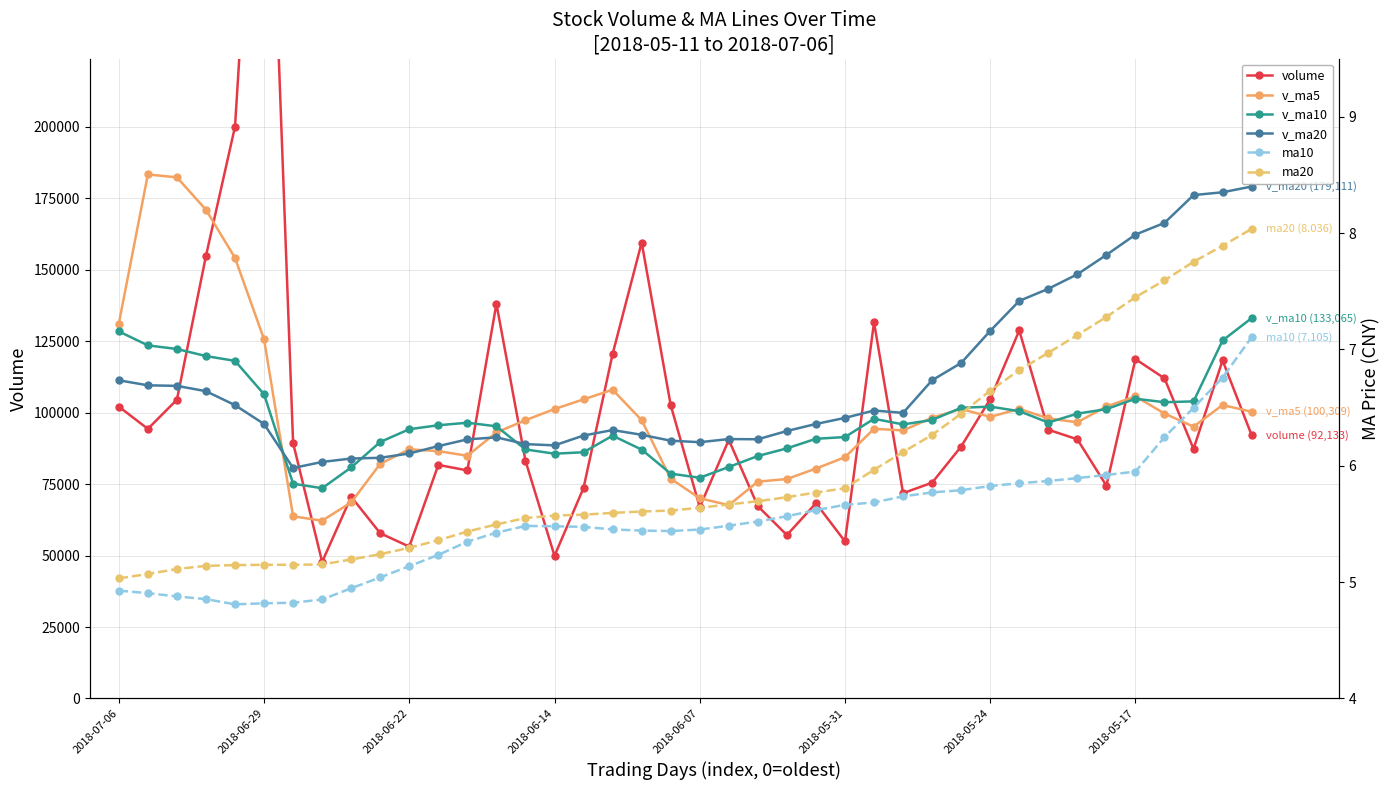

At how many categories does at least one series exceed 203345?

1